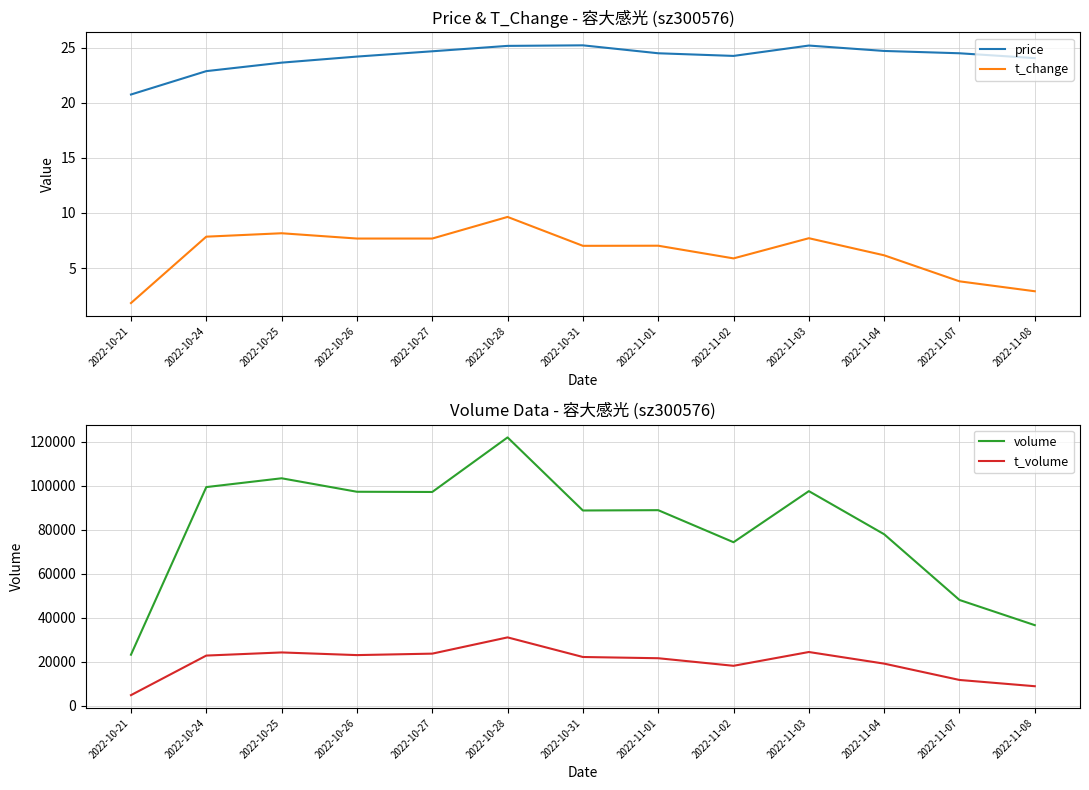

Is it true that t_change equals 3.1 at 2022-11-02?

False